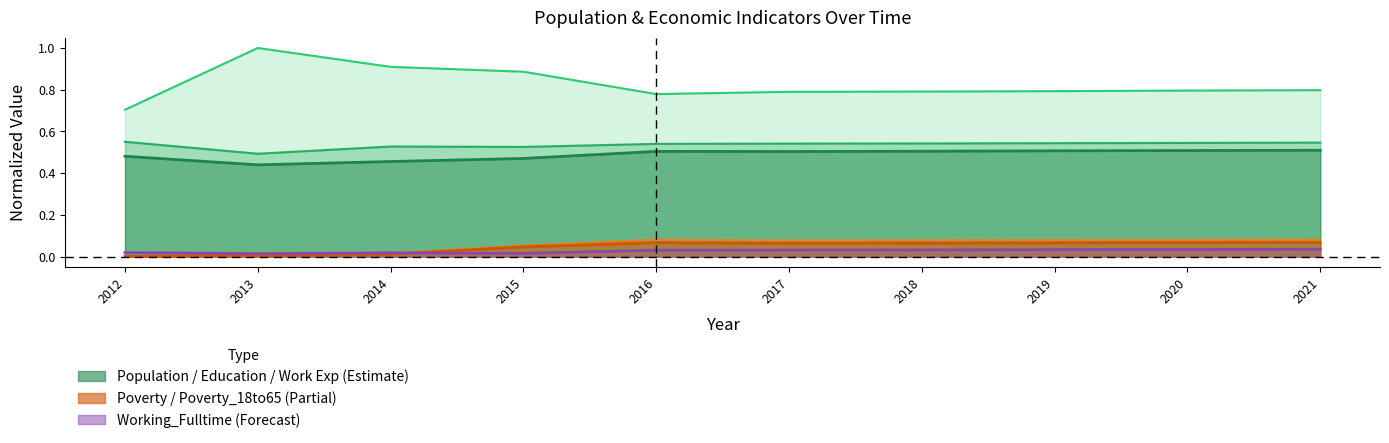

Which category has the highest value in the Poverty series?

2016